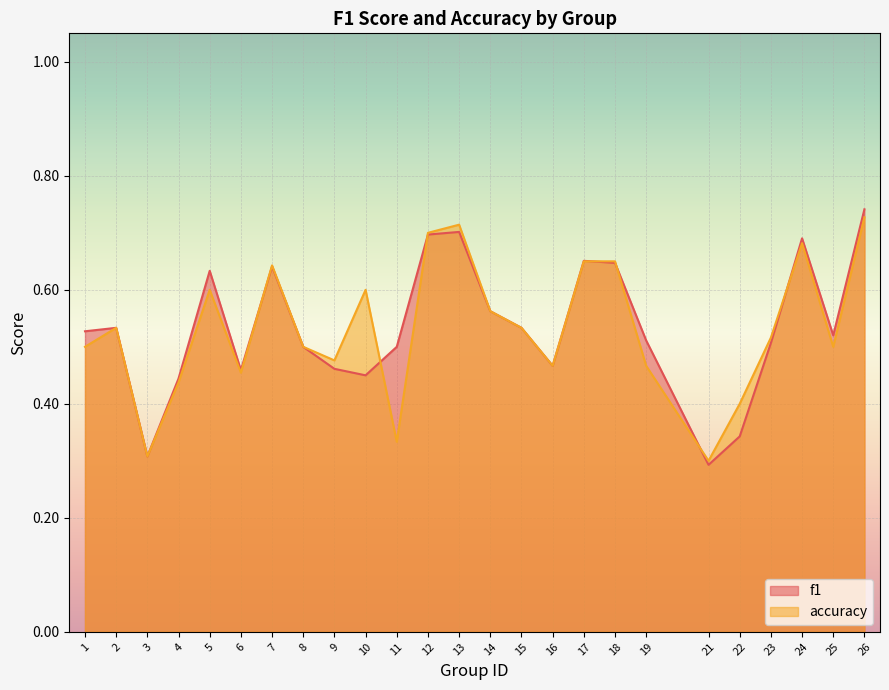

The accuracy series shows 0.6 at 14. True or false?

True